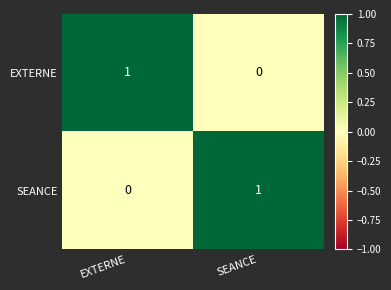

Is it true that EXTERNE equals -1 at SEANCE?

False